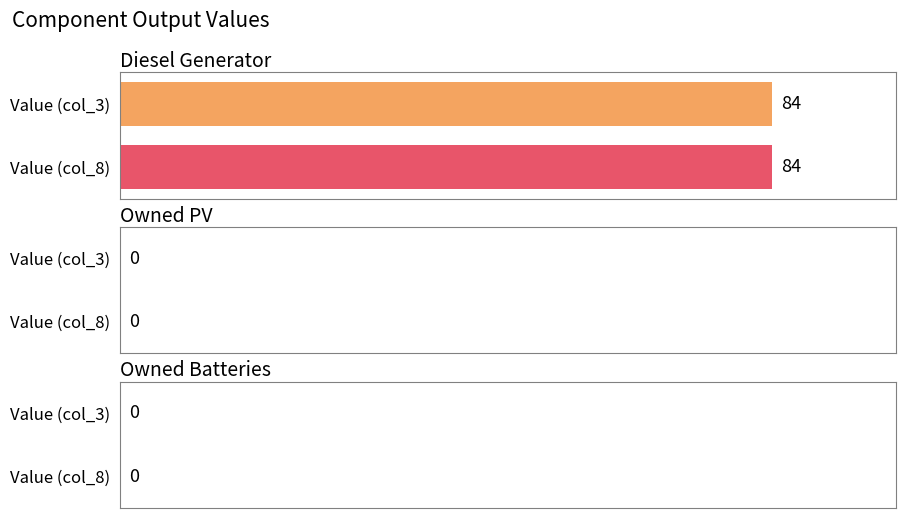

Is it true that col_3 equals 176 at Owned PV?

False